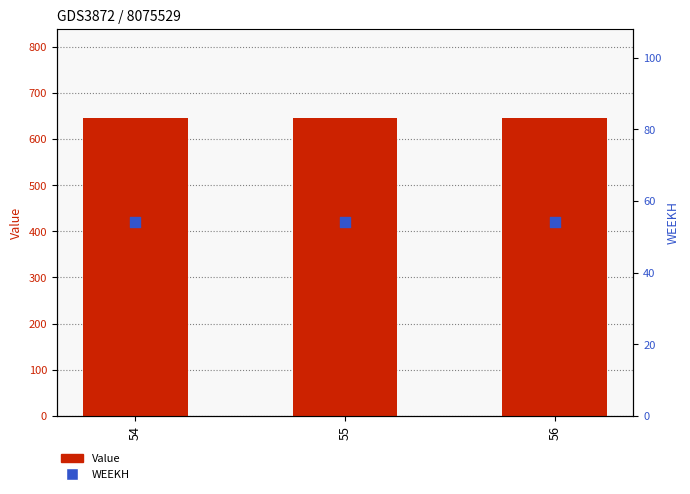

What is the total value across all series at 56?

699.2